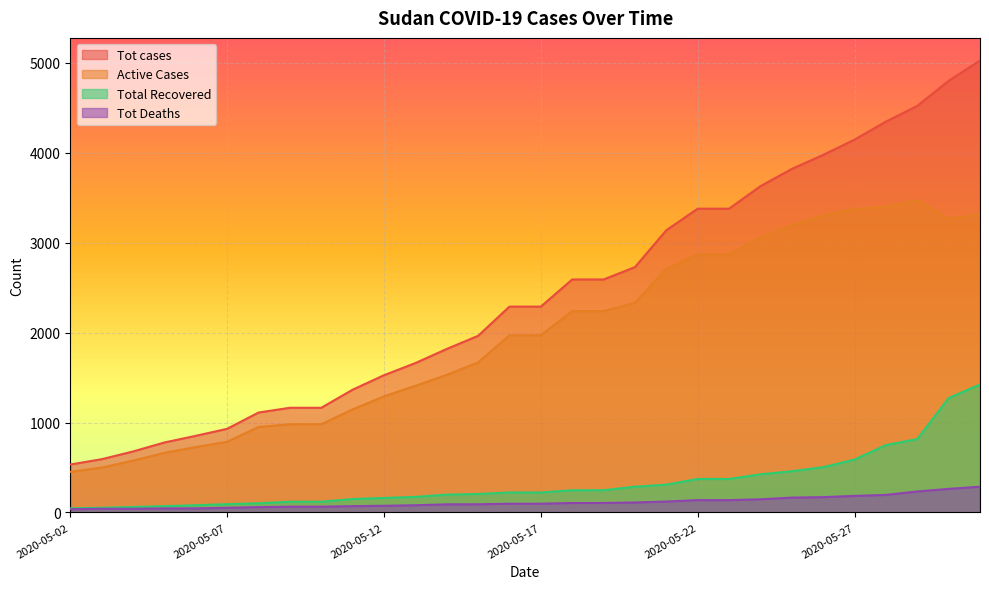

The Total Recovered series shows 363 at 2020-05-27. True or false?

False